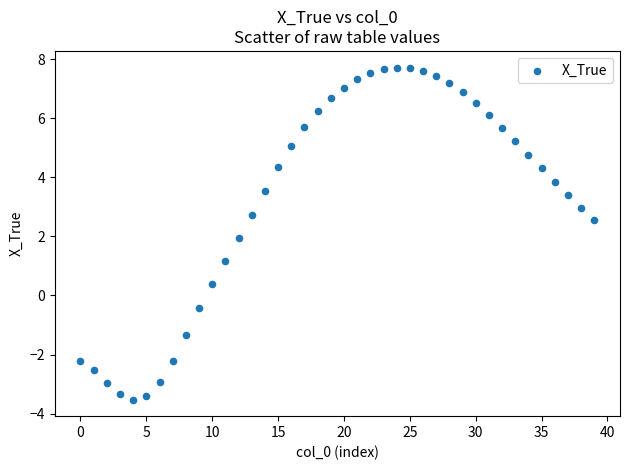

What is the range of Y values (max minus min)?

11.2